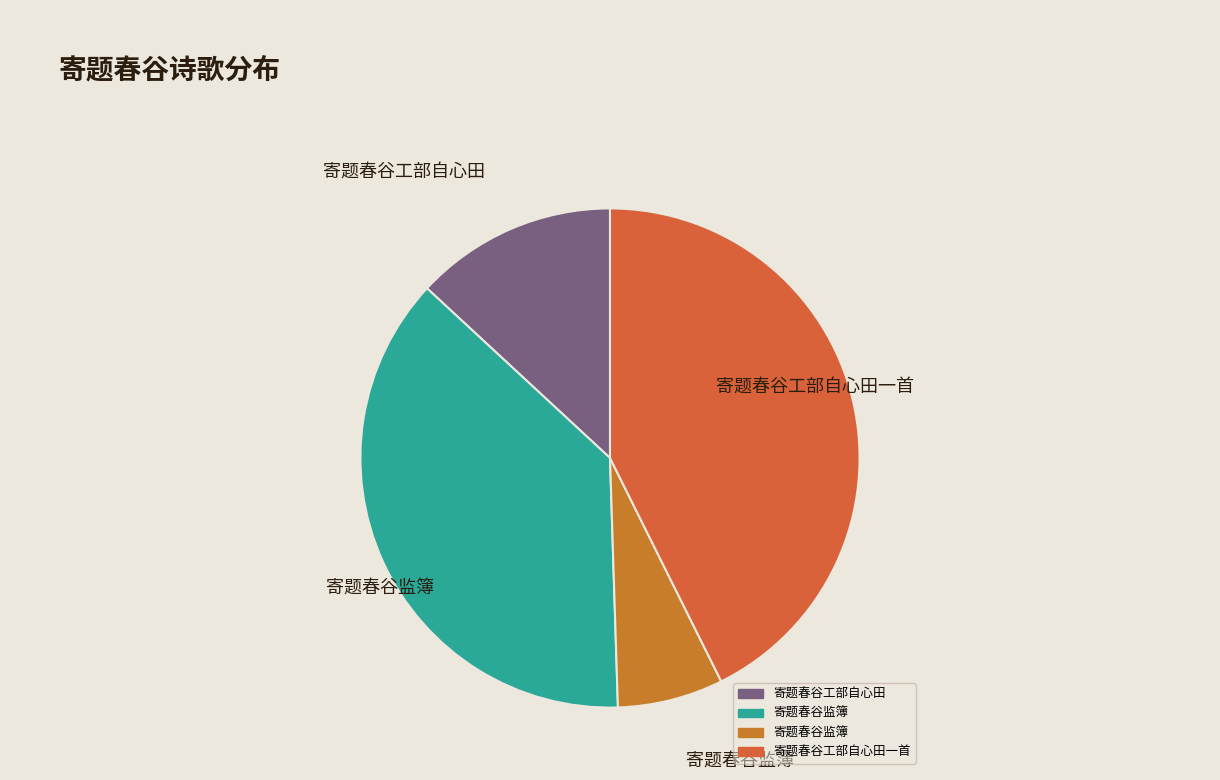

Count the number of slices in the pie.

4